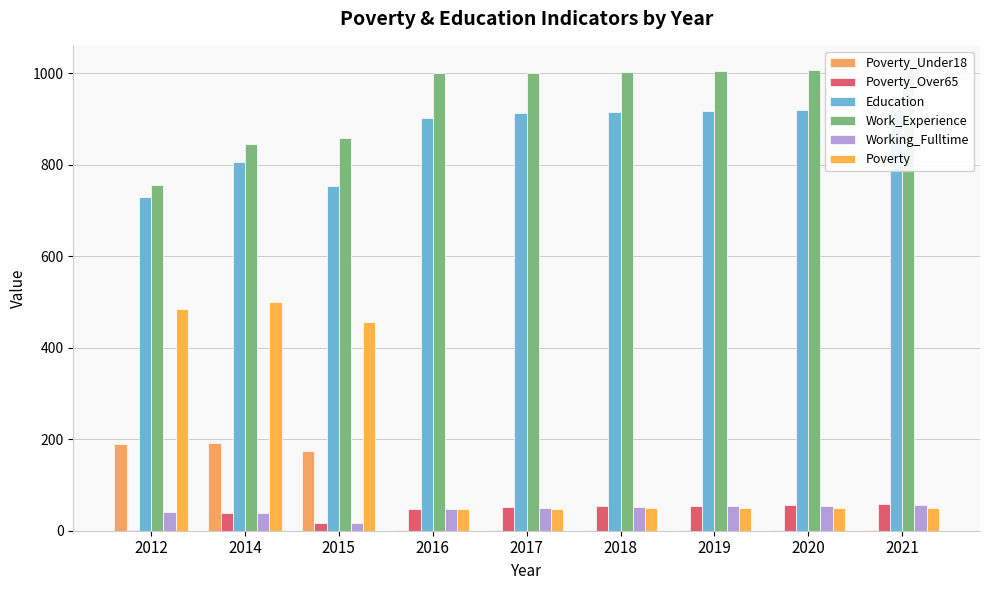

What is the sum of all Poverty_Under18 values?

562